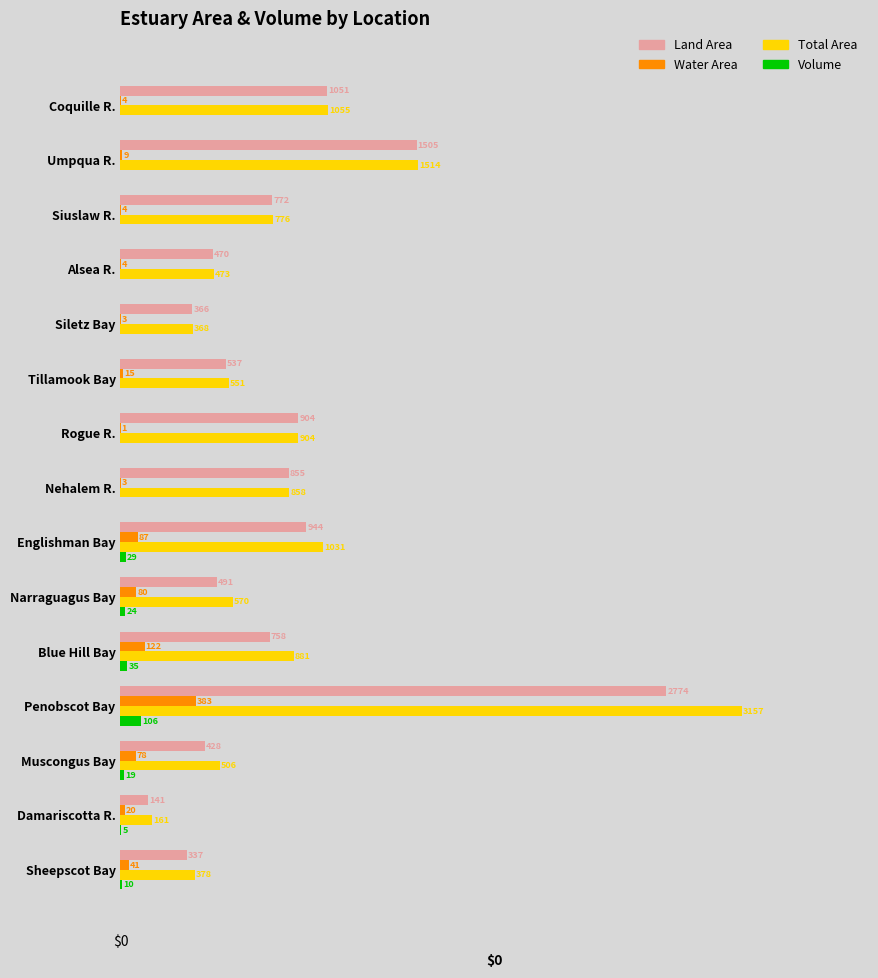

Between Tillamook Bay and Muscongus Bay, which series saw the biggest shift?

Land Area